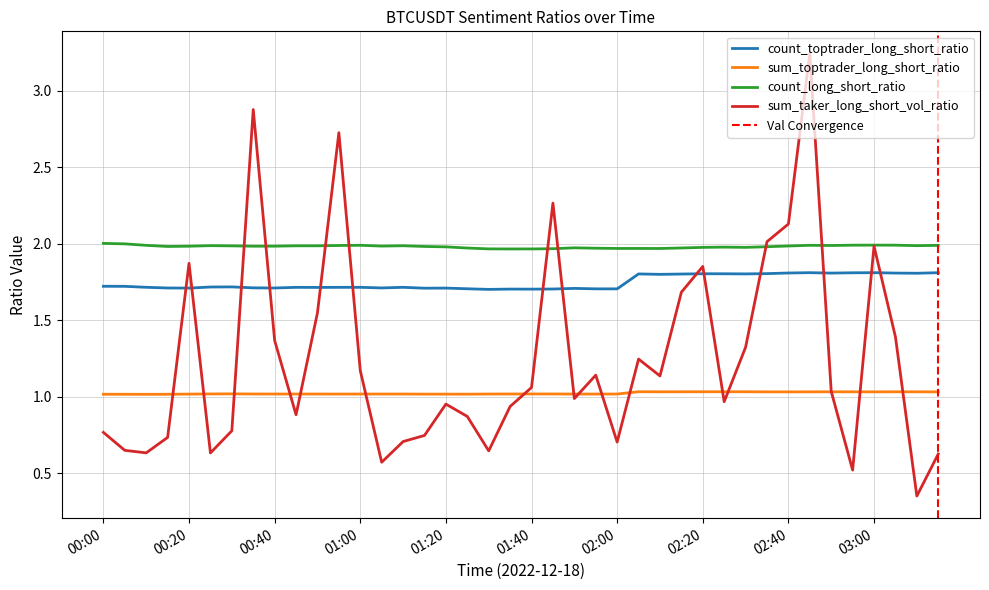

Between 01:20 and 01:35, which series saw the biggest shift?

sum_taker_long_short_vol_ratio